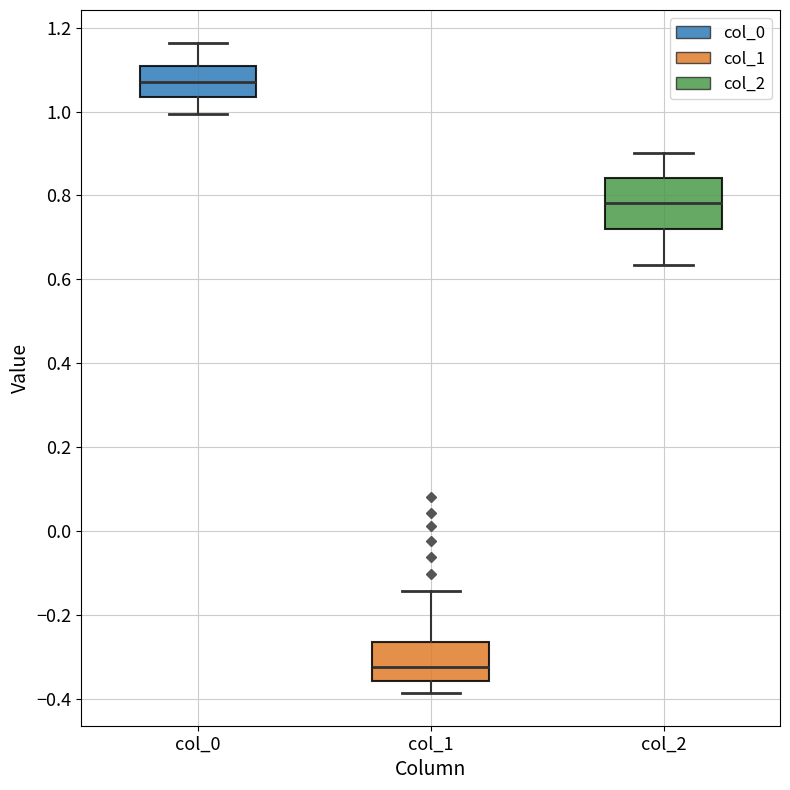

Where does the median line of the box for col_0 sit on the y-axis? The values are not printed on the chart, so give them approximately, as read against the axis.

1.08